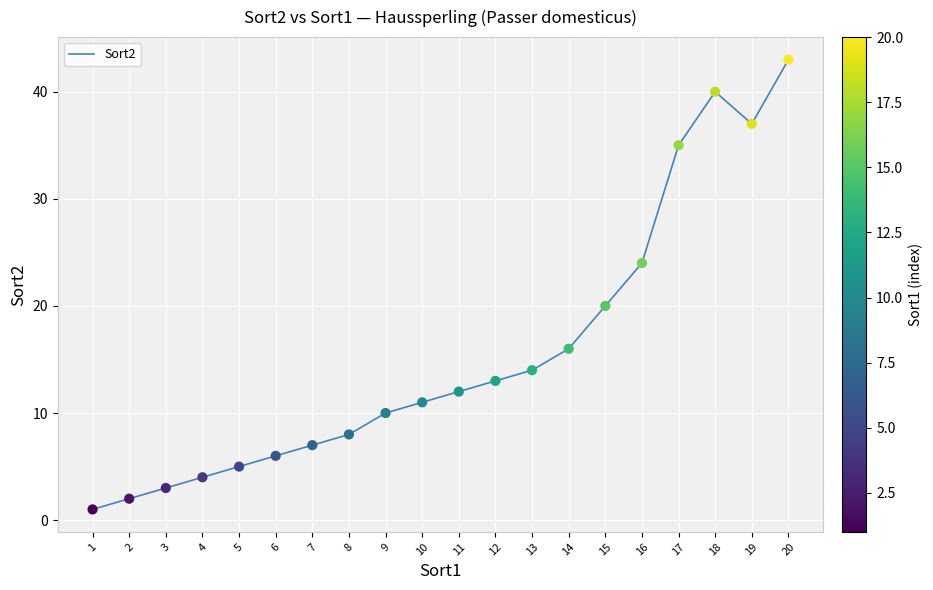

What is the change in value from 5 to 12?

+8